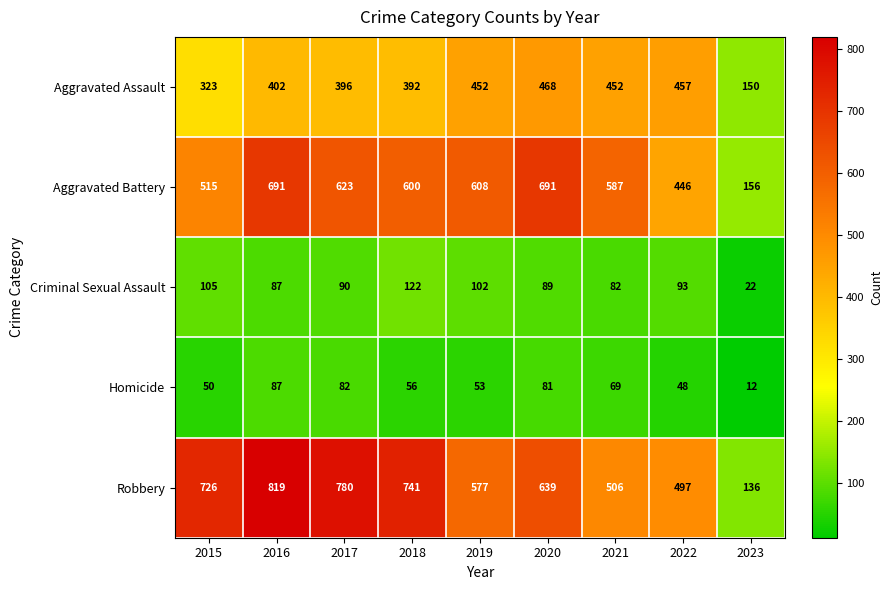

Which series changed the most between 2018 and 2023?

Robbery